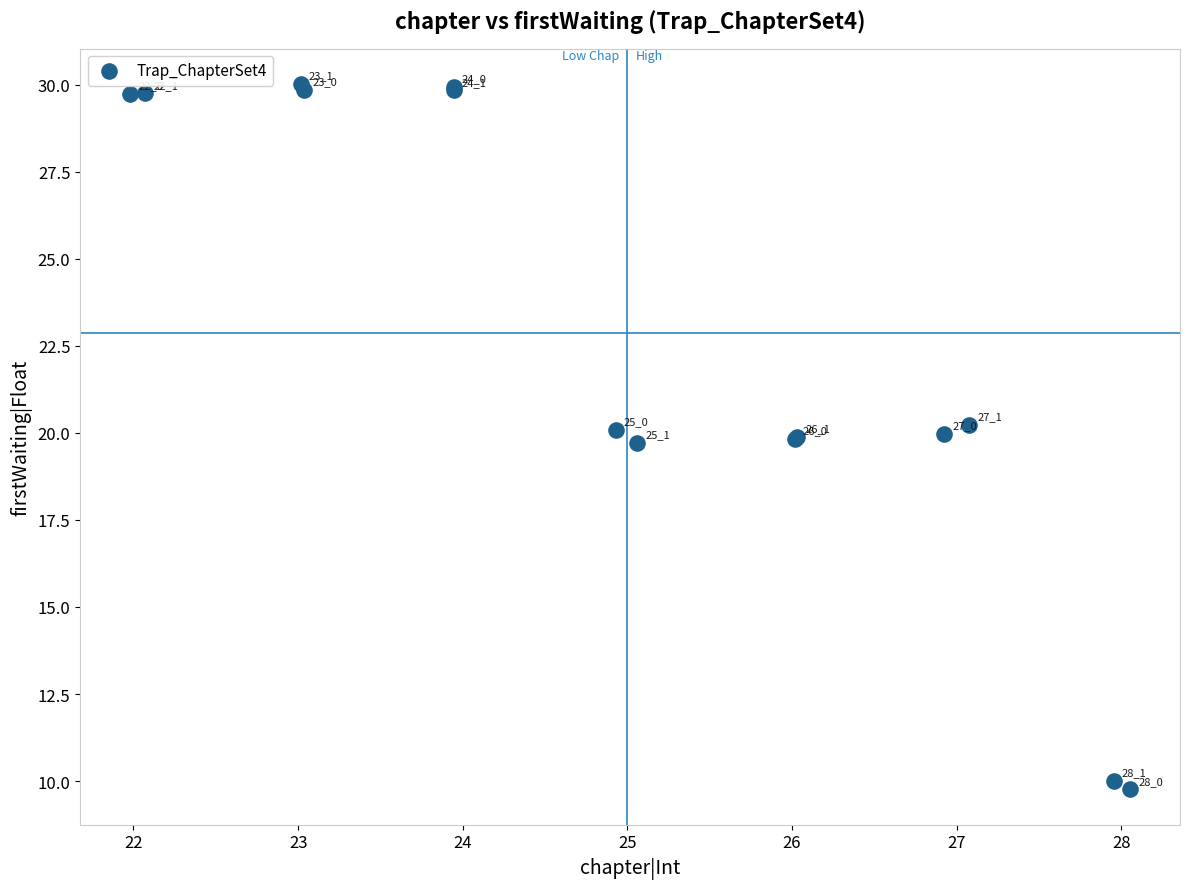

What Y value in the scatter plot is closest to 19?

19.7